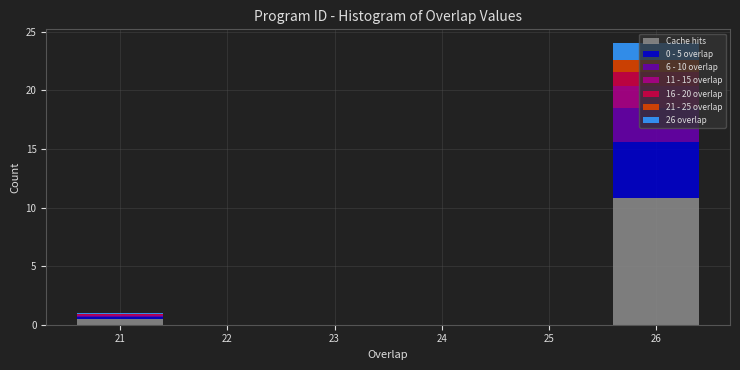

Which range on the x-axis has the tallest stacked bar (by total height)?

25.5 to 26.5